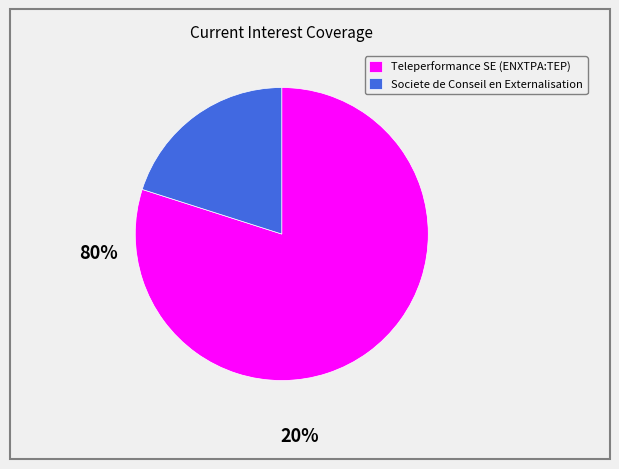

Combined, do Societe de Conseil en Externalisation and Teleperformance SE (ENXTPA:TEP) account for over 50%?

Yes